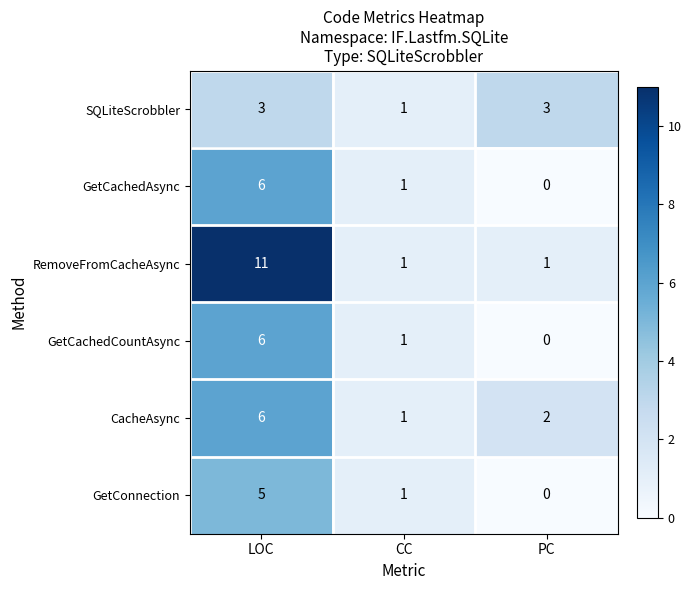

Reading left to right, list all the values displayed in this chart.

SQLiteScrobbler: LOC=3	CC=1	PC=3
GetCachedAsync: LOC=6	CC=1	PC=0
RemoveFromCacheAsync: LOC=11	CC=1	PC=1
GetCachedCountAsync: LOC=6	CC=1	PC=0
CacheAsync: LOC=6	CC=1	PC=2
GetConnection: LOC=5	CC=1	PC=0